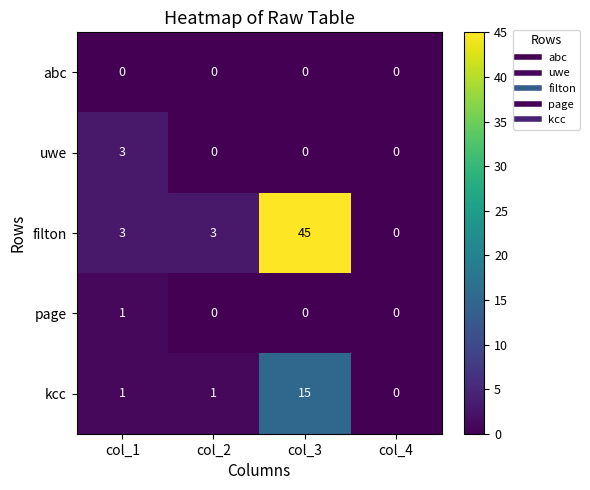

Reading right to left, list all the values displayed in this chart.

abc: 0	0	0	0
uwe: 0	0	0	3
filton: 0	45	3	3
page: 0	0	0	1
kcc: 0	15	1	1